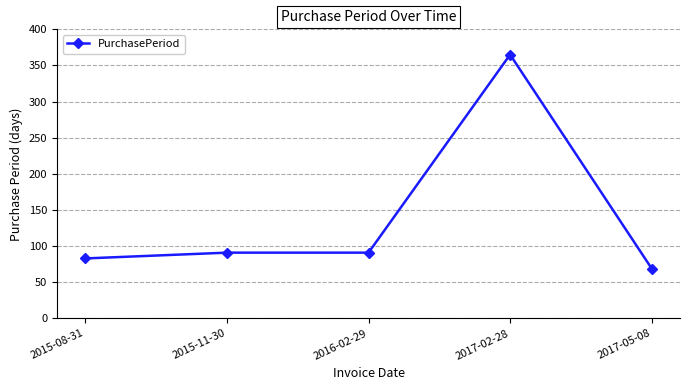

How many data points are less than 91?

2